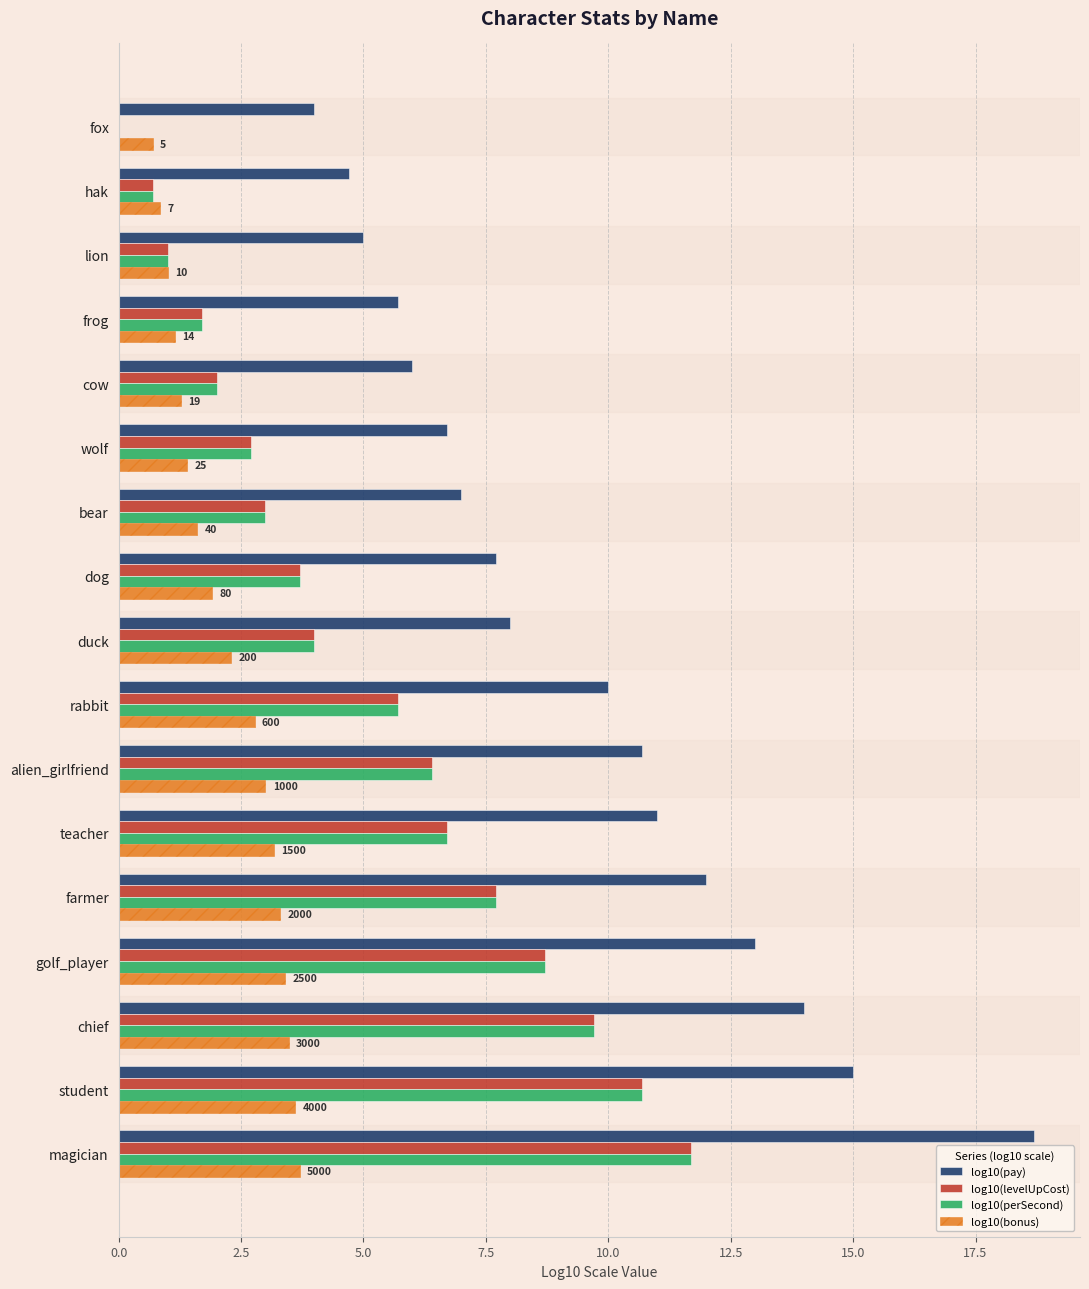

What is the maximum value shown in the chart?

18.7